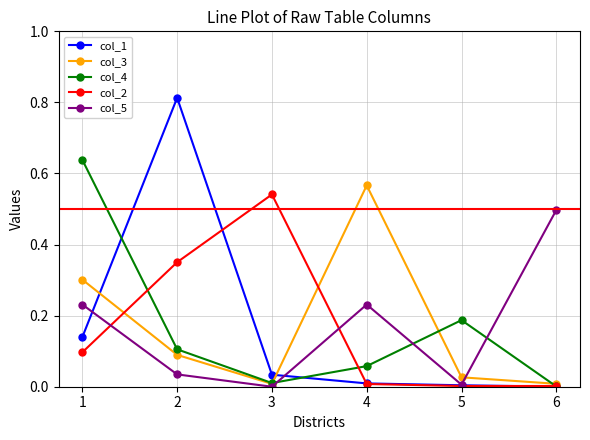

Is the value of col_3 at 6 greater than the value of col_2 at 1?

No